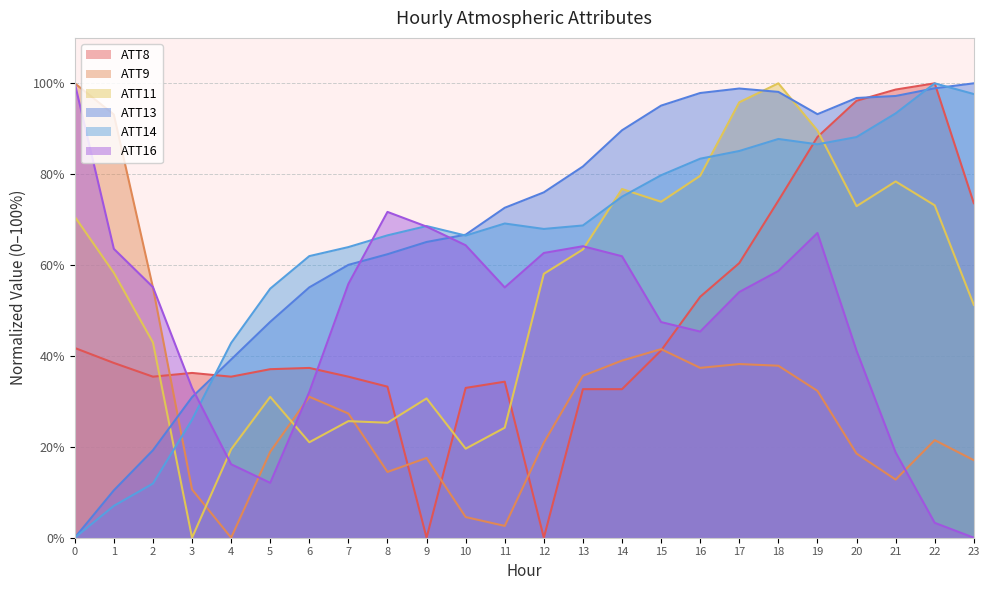

True or false: ATT16 has more than 2 interior local peaks.

True